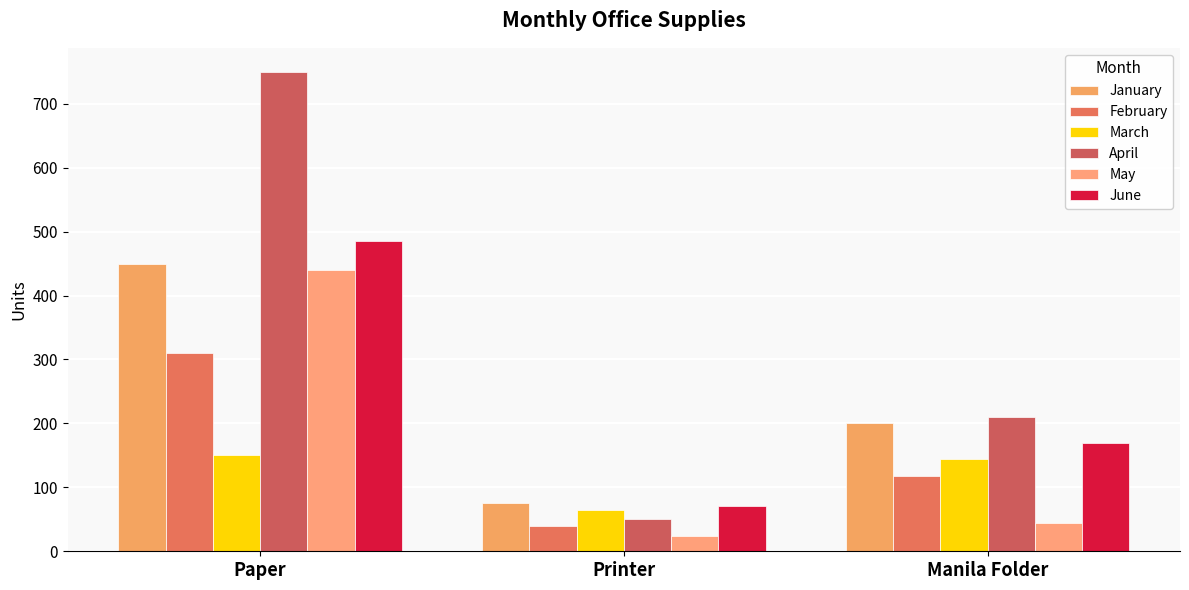

Which category has the highest value across all series?

Paper